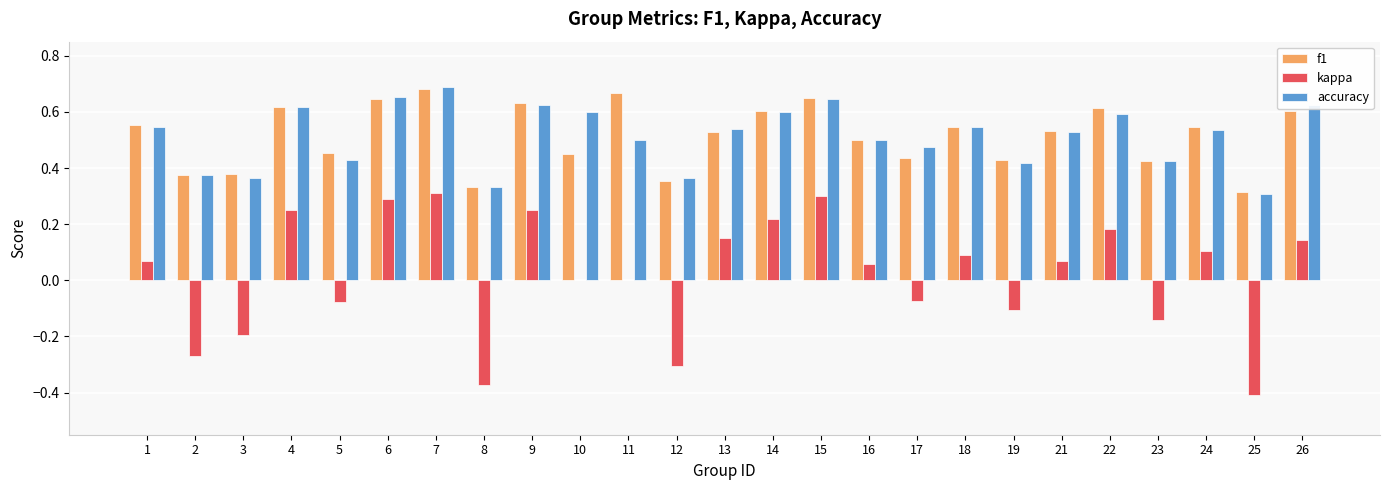

Where is f1 nearest to the value 0?

25